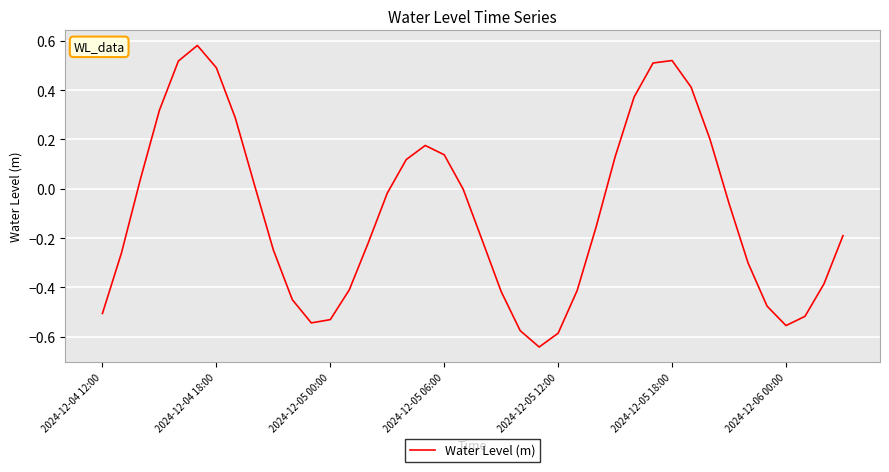

What is the greatest value displayed?

0.6